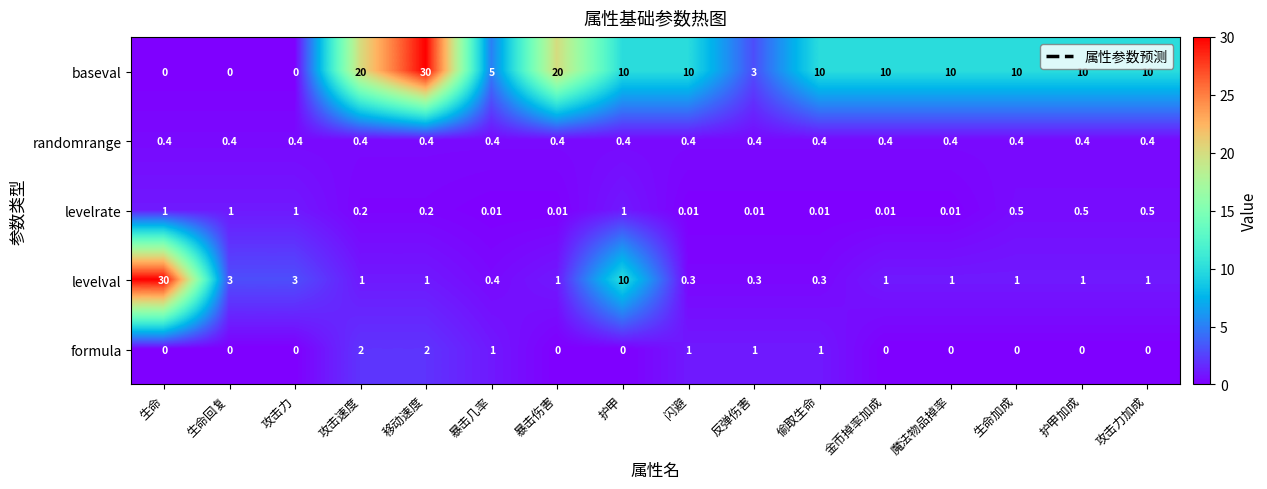

Which series has the widest spread of values?

baseval